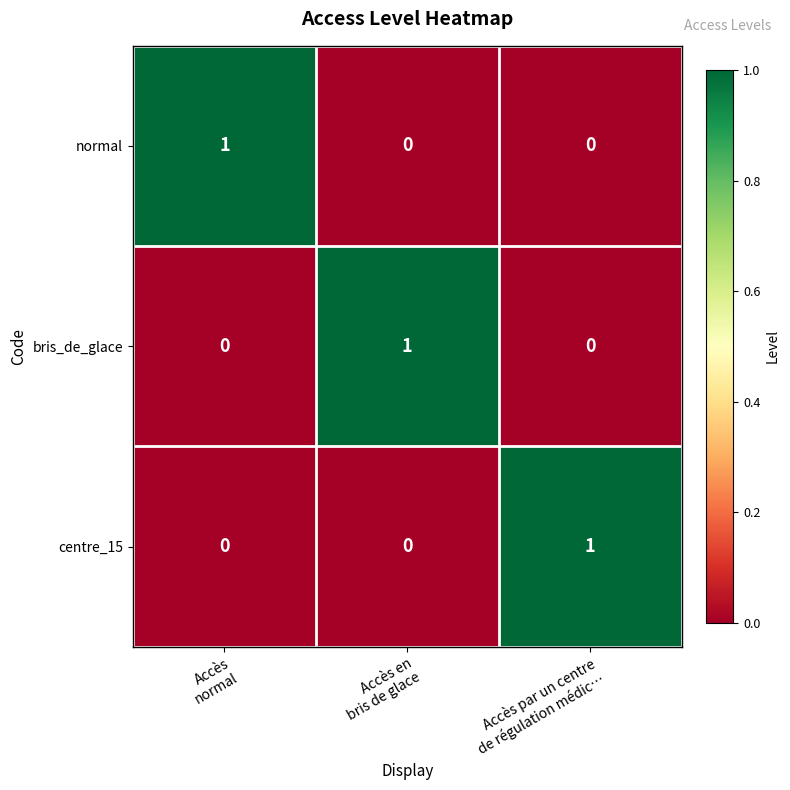

Reading left to right, what are all the values shown in this chart?

normal: 1	0	0
bris_de_glace: 0	1	0
centre_15: 0	0	1